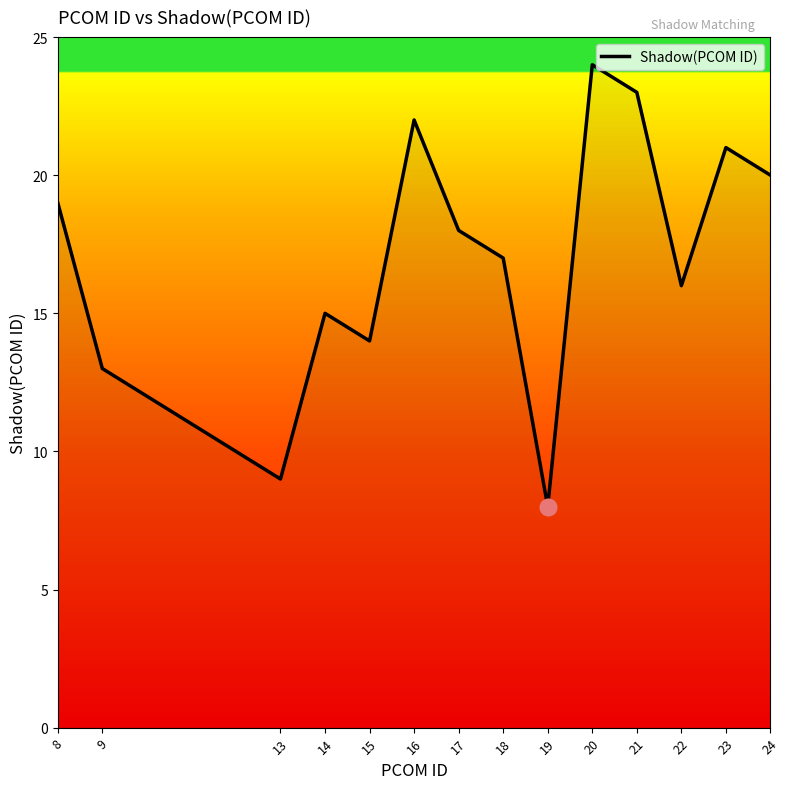

What is the average value?

17